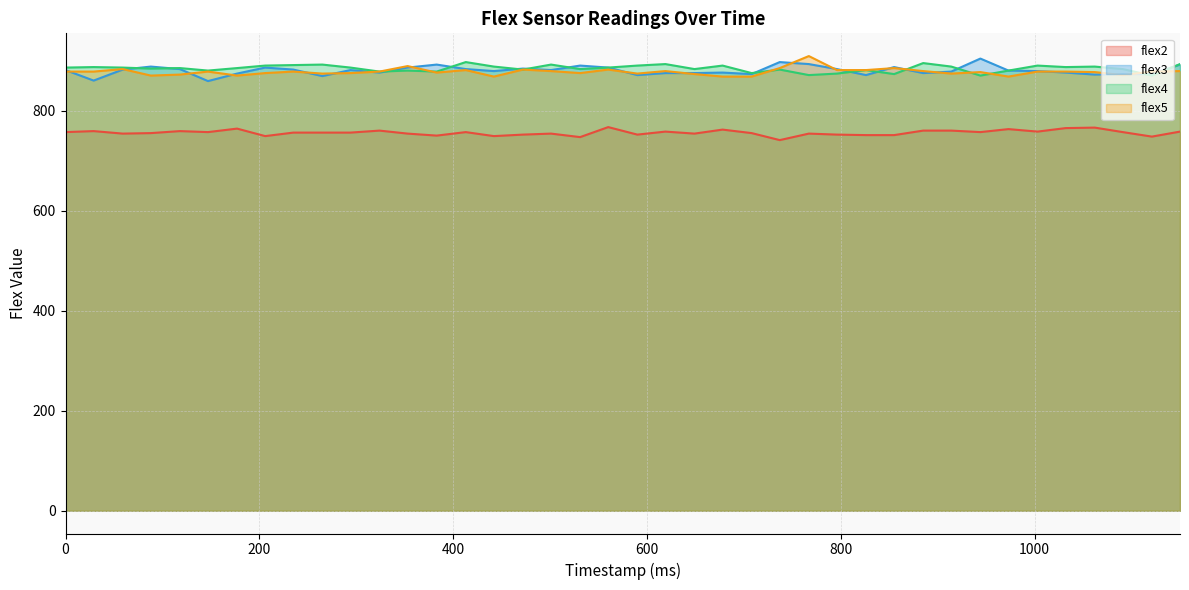

Does the chart have visible grid lines?

Yes